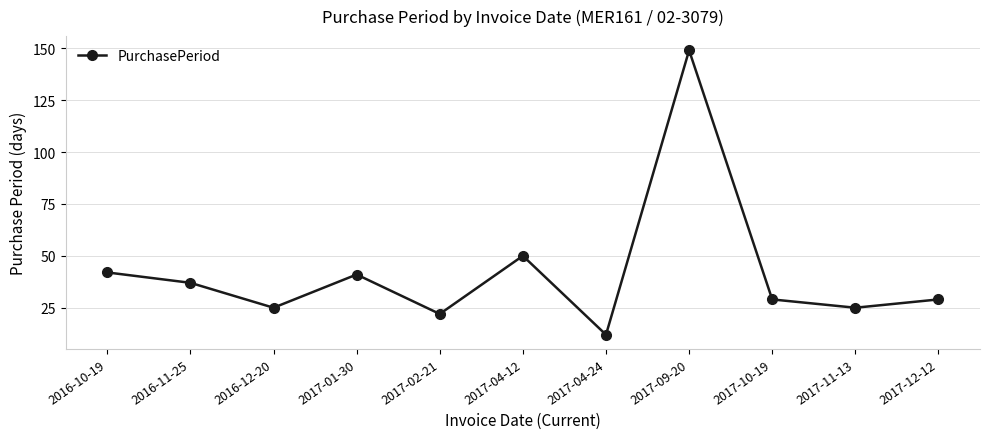

Where is the first local maximum?

2017-01-30